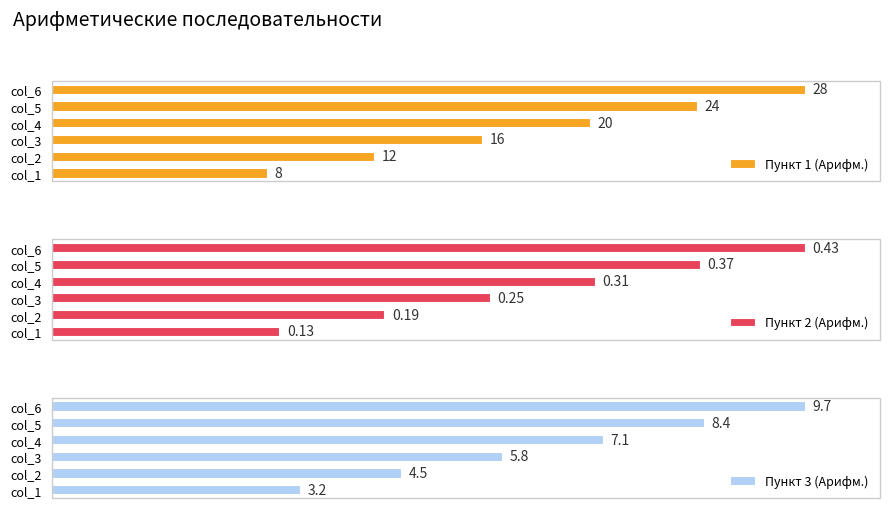

Which series has the largest total across all categories?

Пункт 3 (Арифм.)